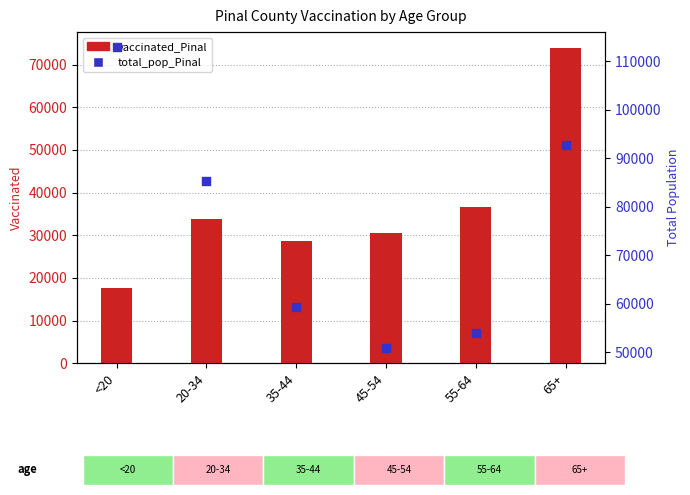

Which series contains the lowest Y value?

vaccinated_Pinal